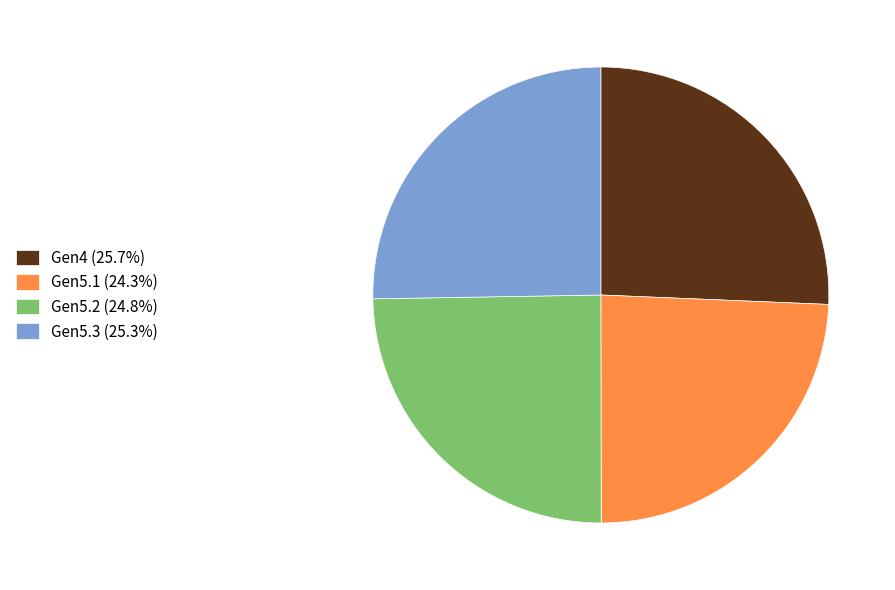

Count the number of slices in the pie.

4